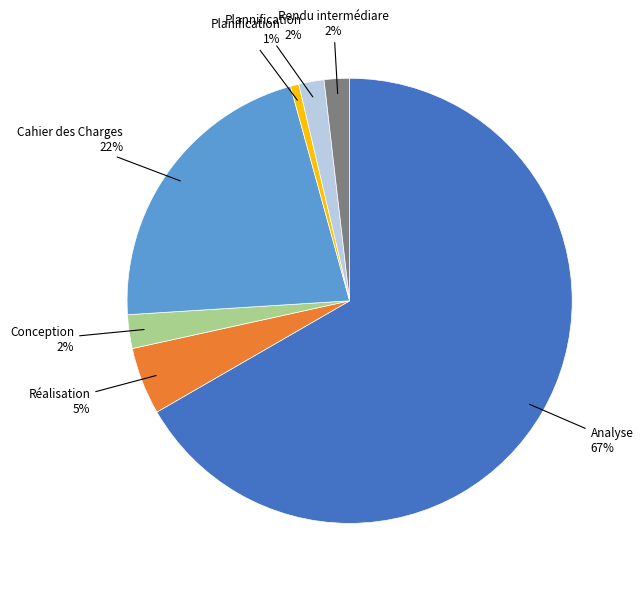

Count the number of slices in the pie.

7